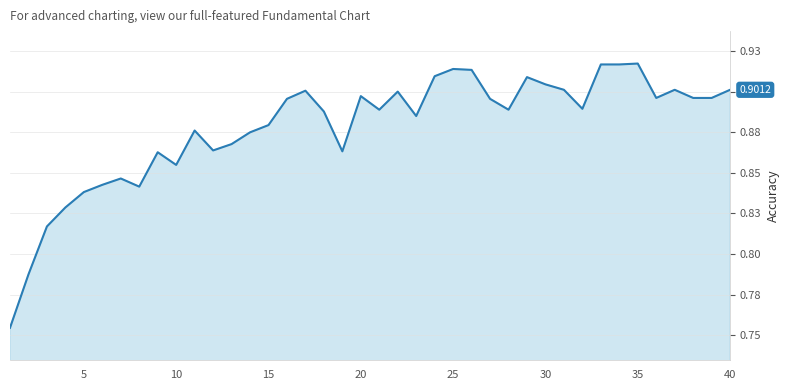

True or false: there are more than 0 points higher than both neighbors.

True